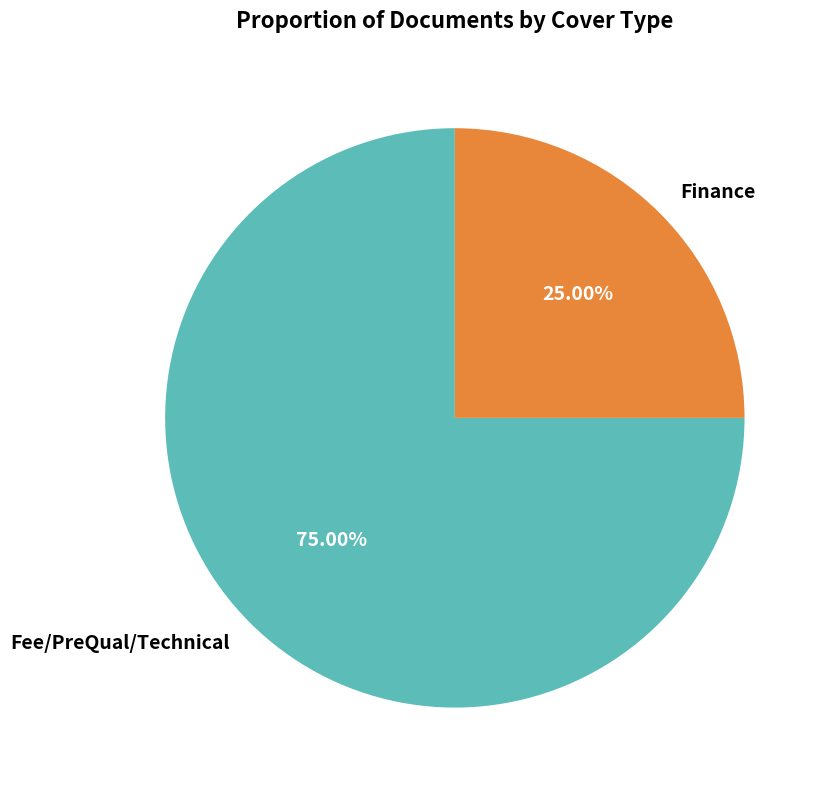

Rank the categories by value from highest to lowest.

Fee/PreQual/Technical, Finance